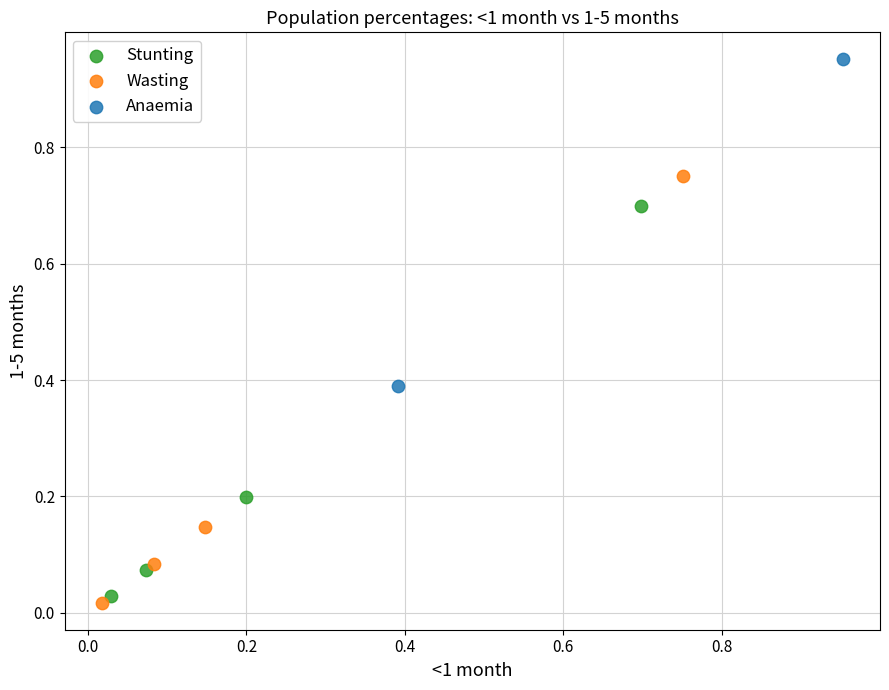

What are all the series names shown in the legend?

Stunting, Wasting, Anaemia